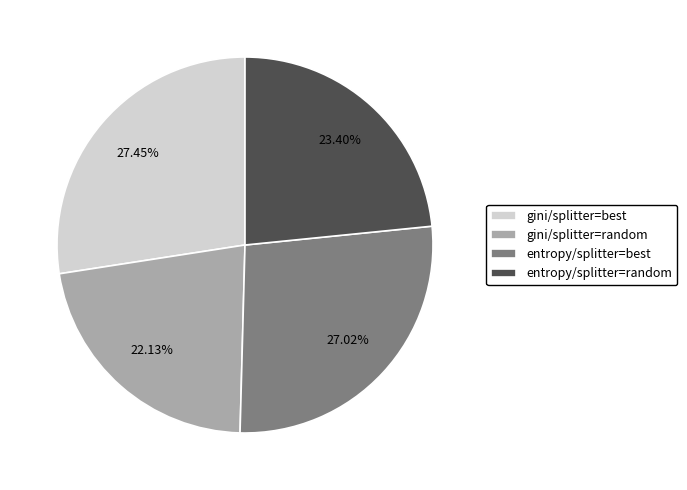

Is there a majority slice in this chart?

No